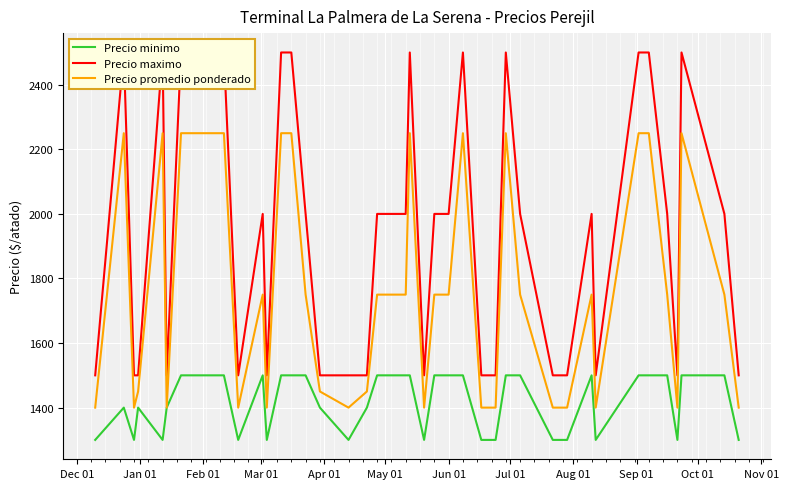

What are all the series names shown in the legend?

Precio minimo, Precio maximo, Precio promedio ponderado